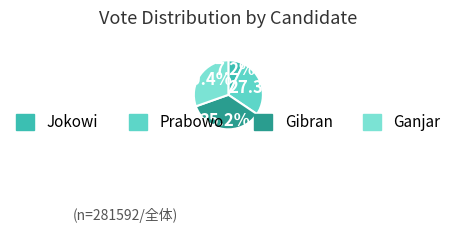

Does Prabowo account for over 50% of the chart?

No